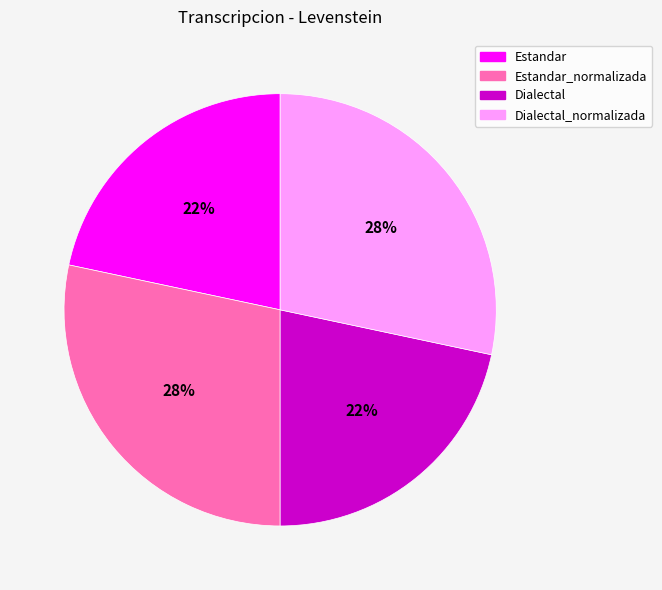

To the nearest percent, what is the average slice percentage?

25%